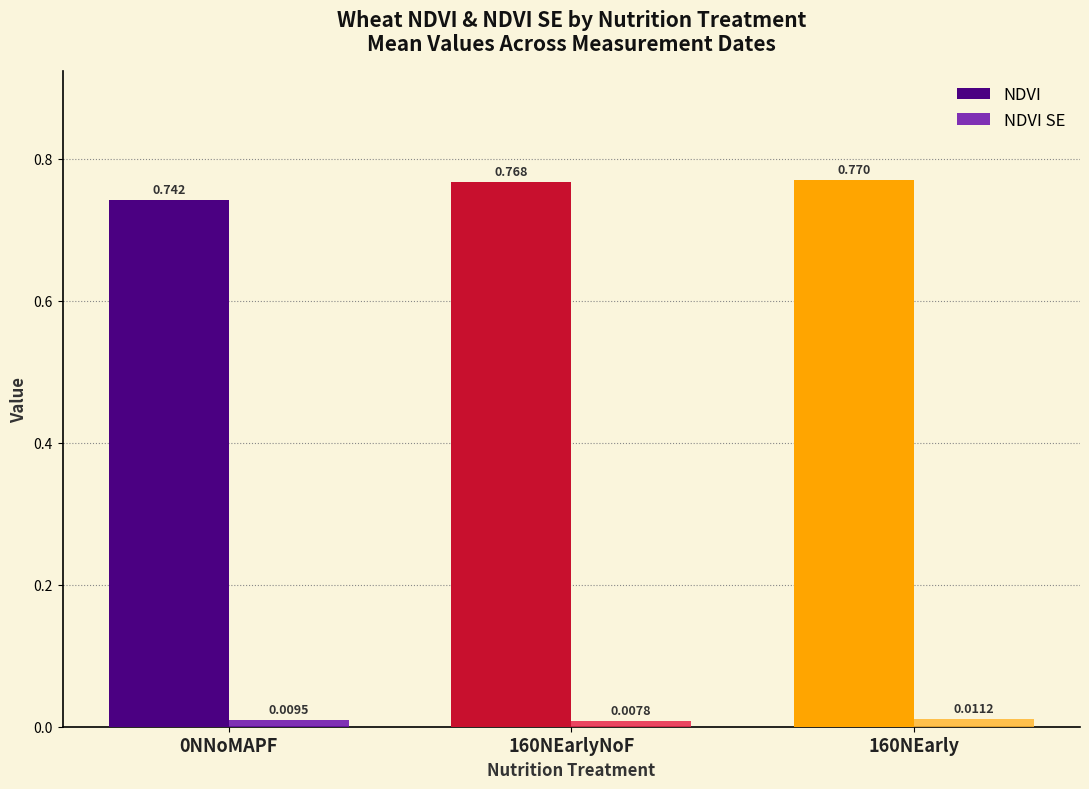

Rank the series by their average value, from highest to lowest.

NDVI, NDVI SE